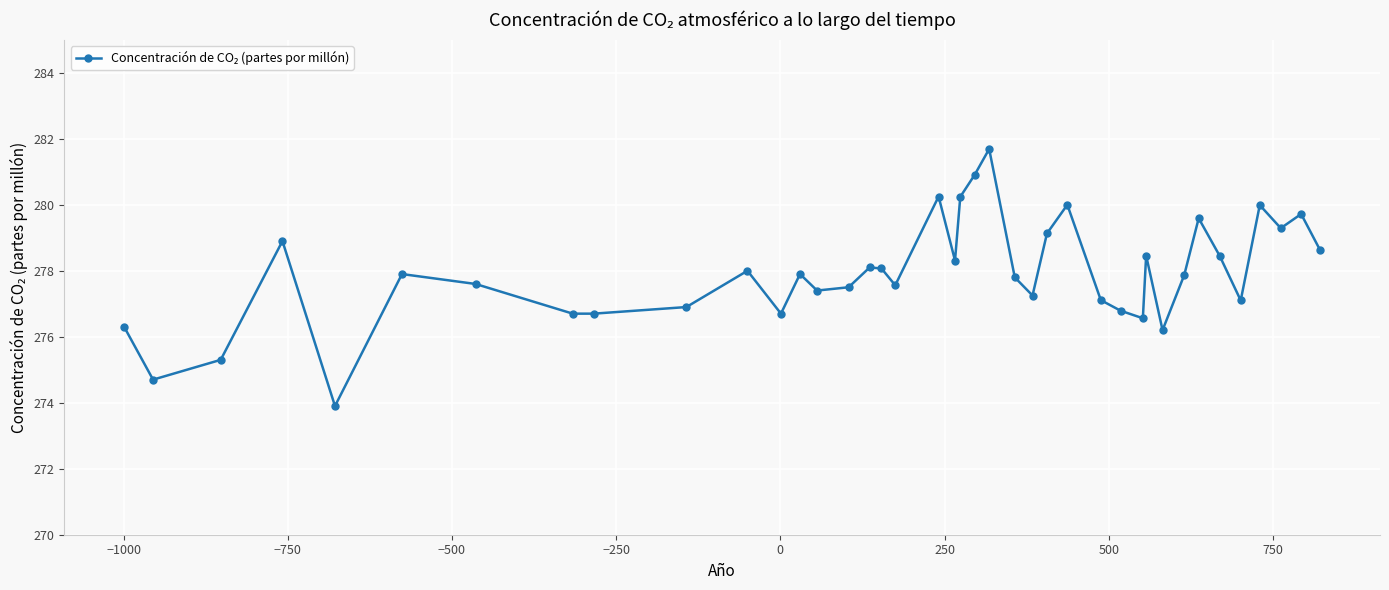

What is the smallest value displayed?

273.9